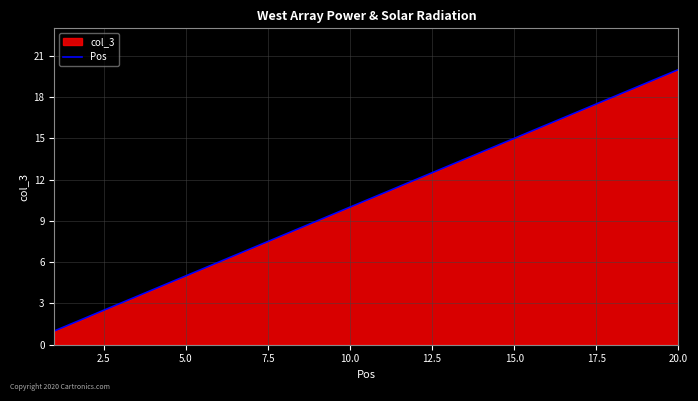

Which category has the highest value across all series?

20.0